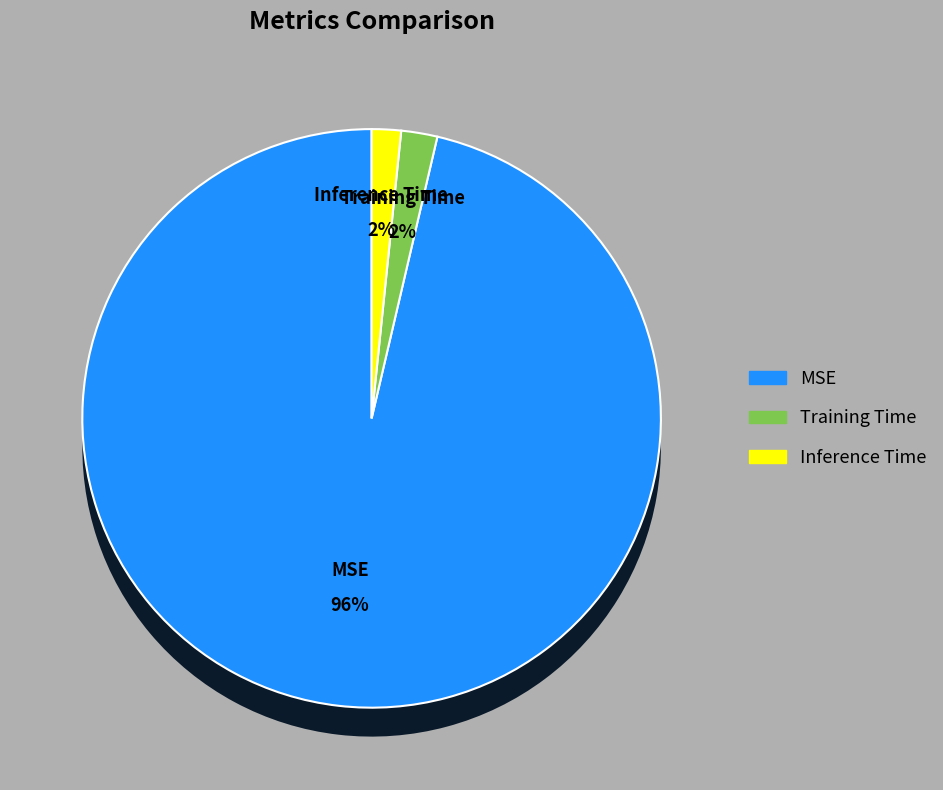

Is it true that Inference Time is 2% of the pie?

True